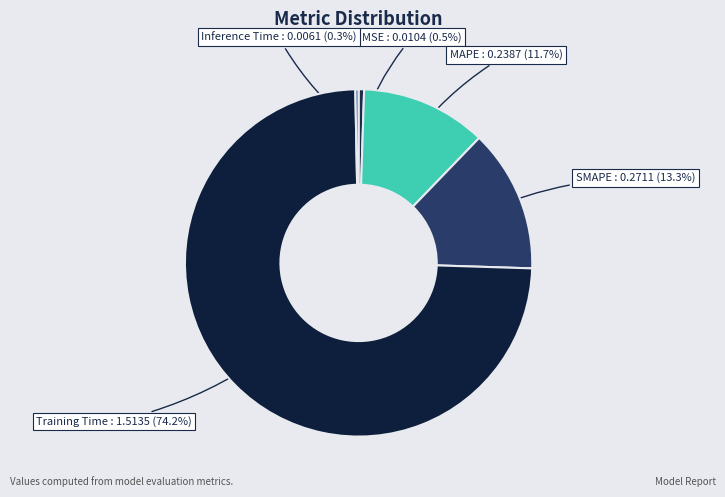

What is the smallest slice in the pie chart?

Inference Time